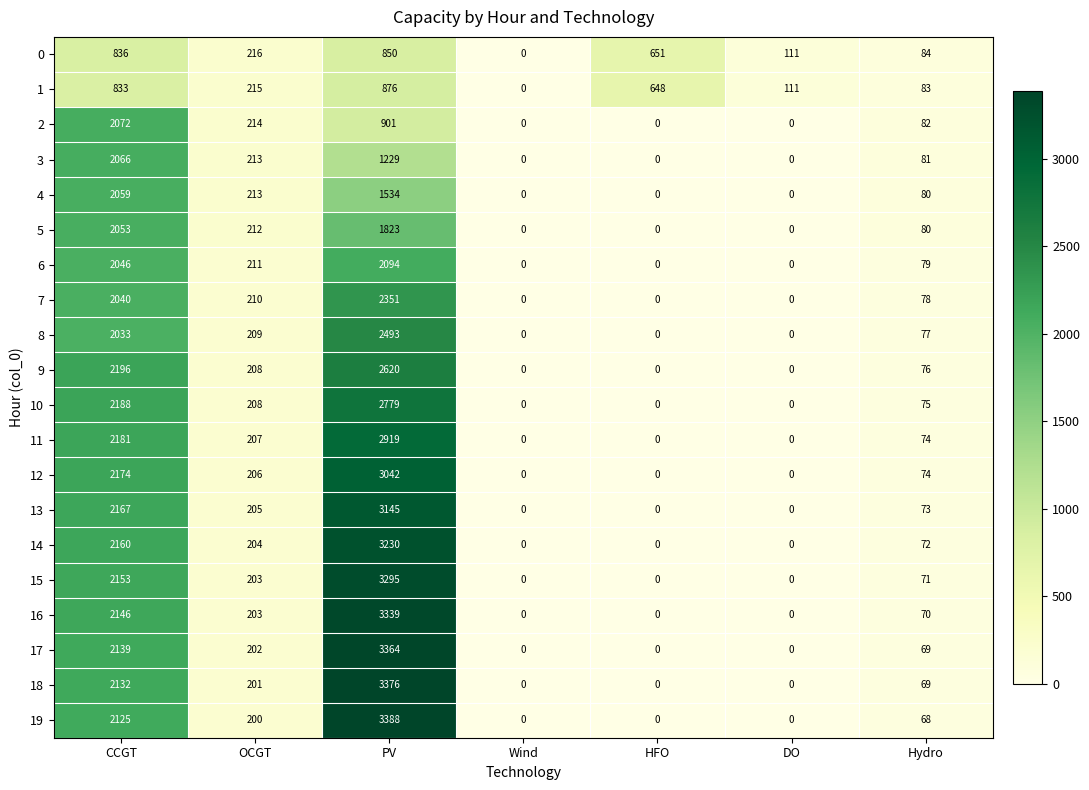

At how many categories does at least one series exceed 2007?

2